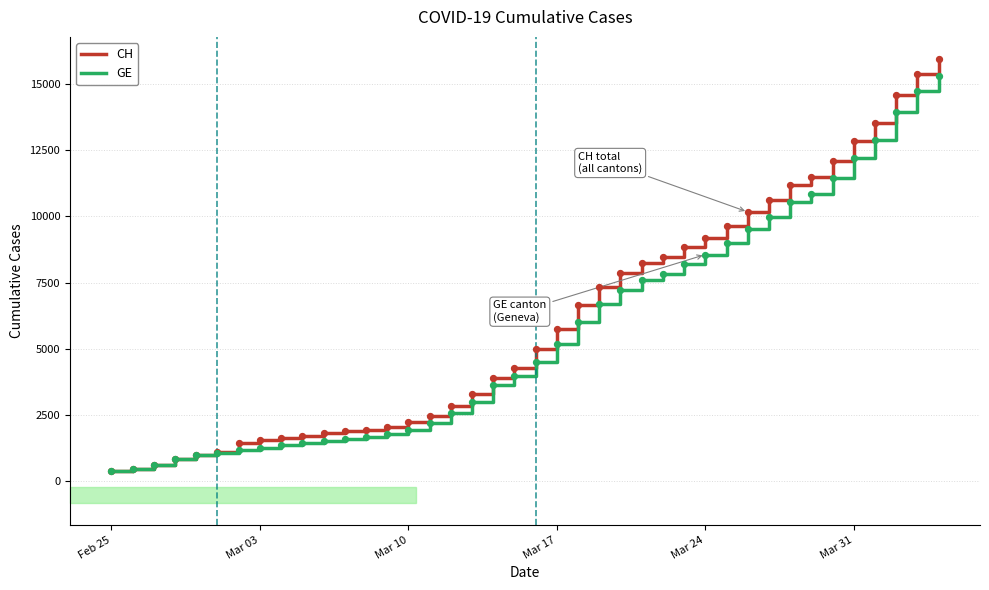

Which series has the largest total across all categories?

CH